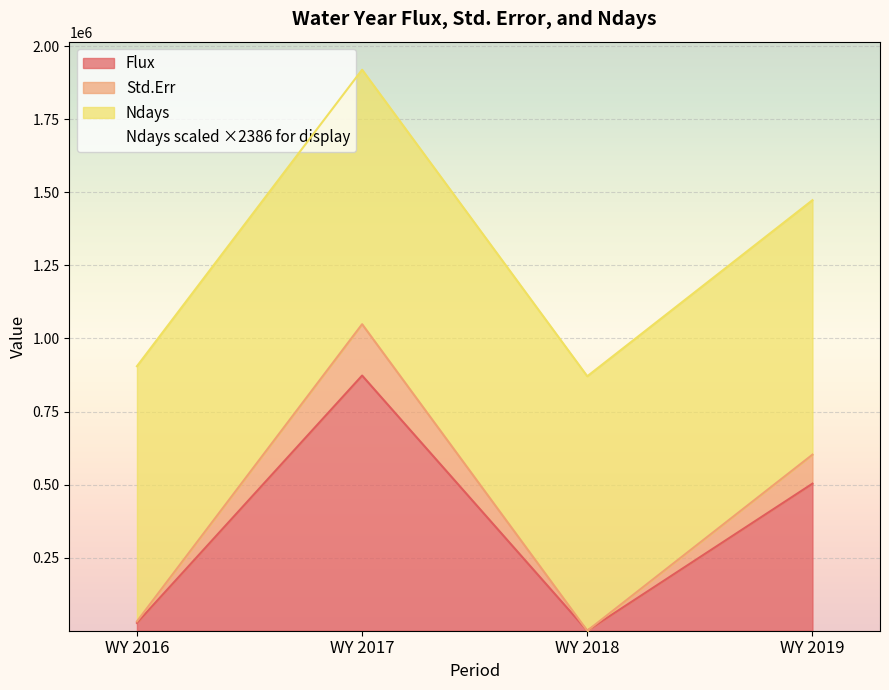

At how many categories does at least one series exceed 908526?

2